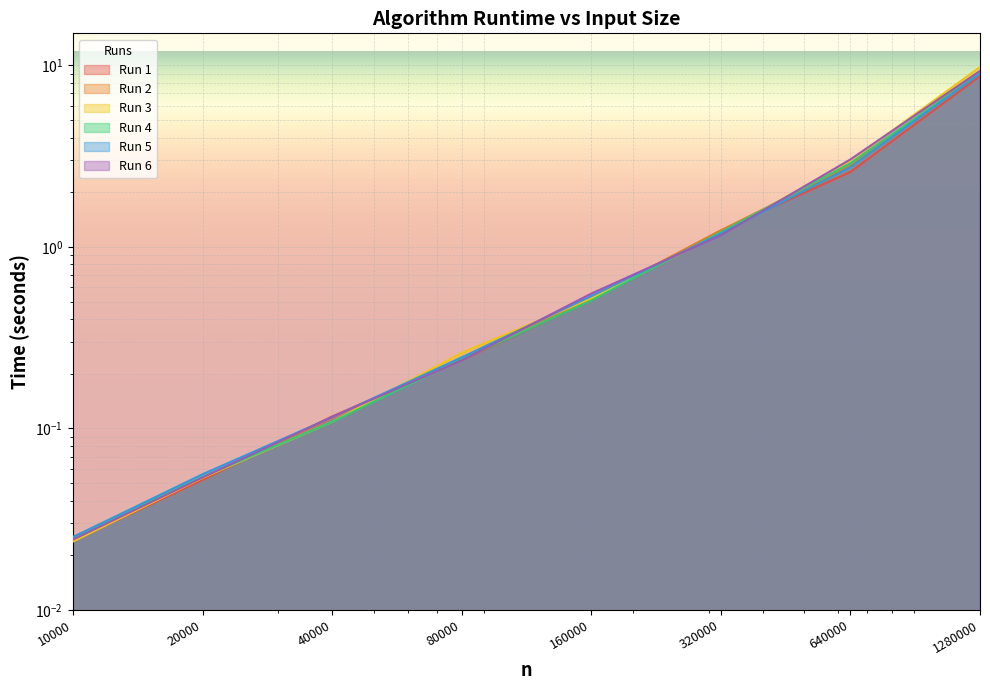

True or false: Run 2 has more than 0 interior local peaks.

False